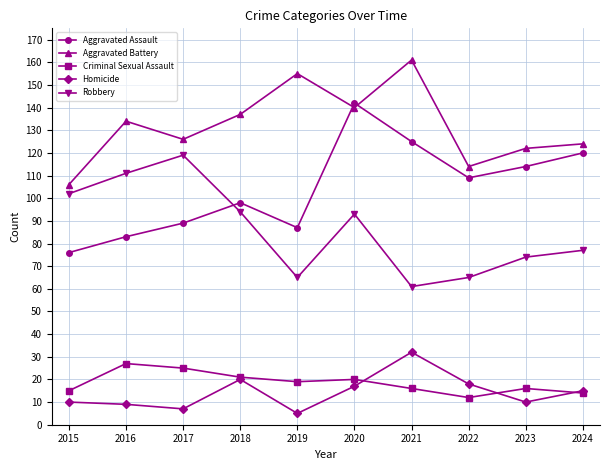

Reading left to right, extract all data points from this chart.

Aggravated Assault: 76	83	89	98	87	142	125	109	114	120
Aggravated Battery: 106	134	126	137	155	140	161	114	122	124
Criminal Sexual Assault: 15	27	25	21	19	20	16	12	16	14
Homicide: 10	9	7	20	5	17	32	18	10	15
Robbery: 102	111	119	94	65	93	61	65	74	77